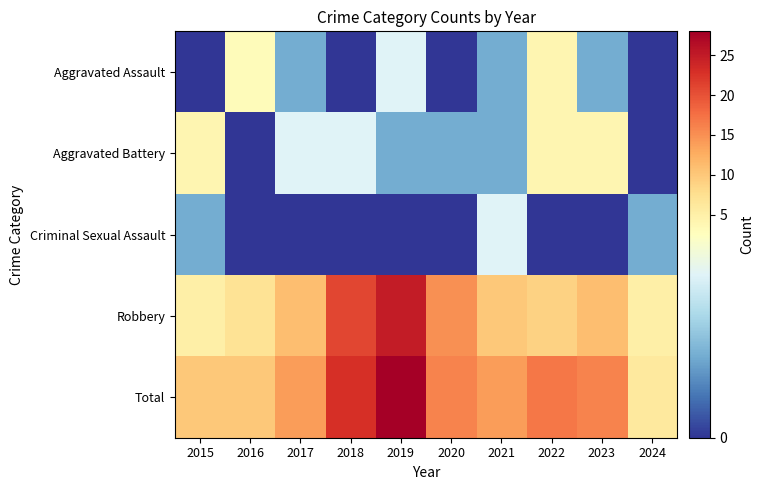

What is the total value across all series at 2023?

32